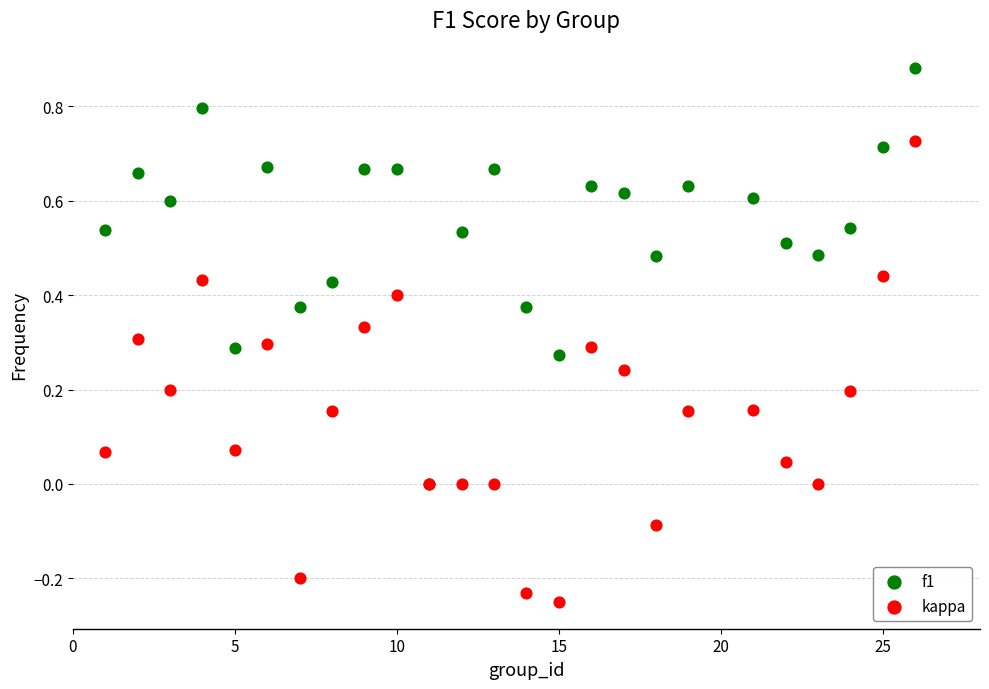

What are all the series names shown in the legend?

f1, kappa